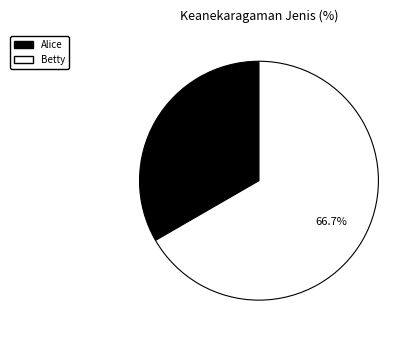

Is it true that Betty is 54% of the pie?

False